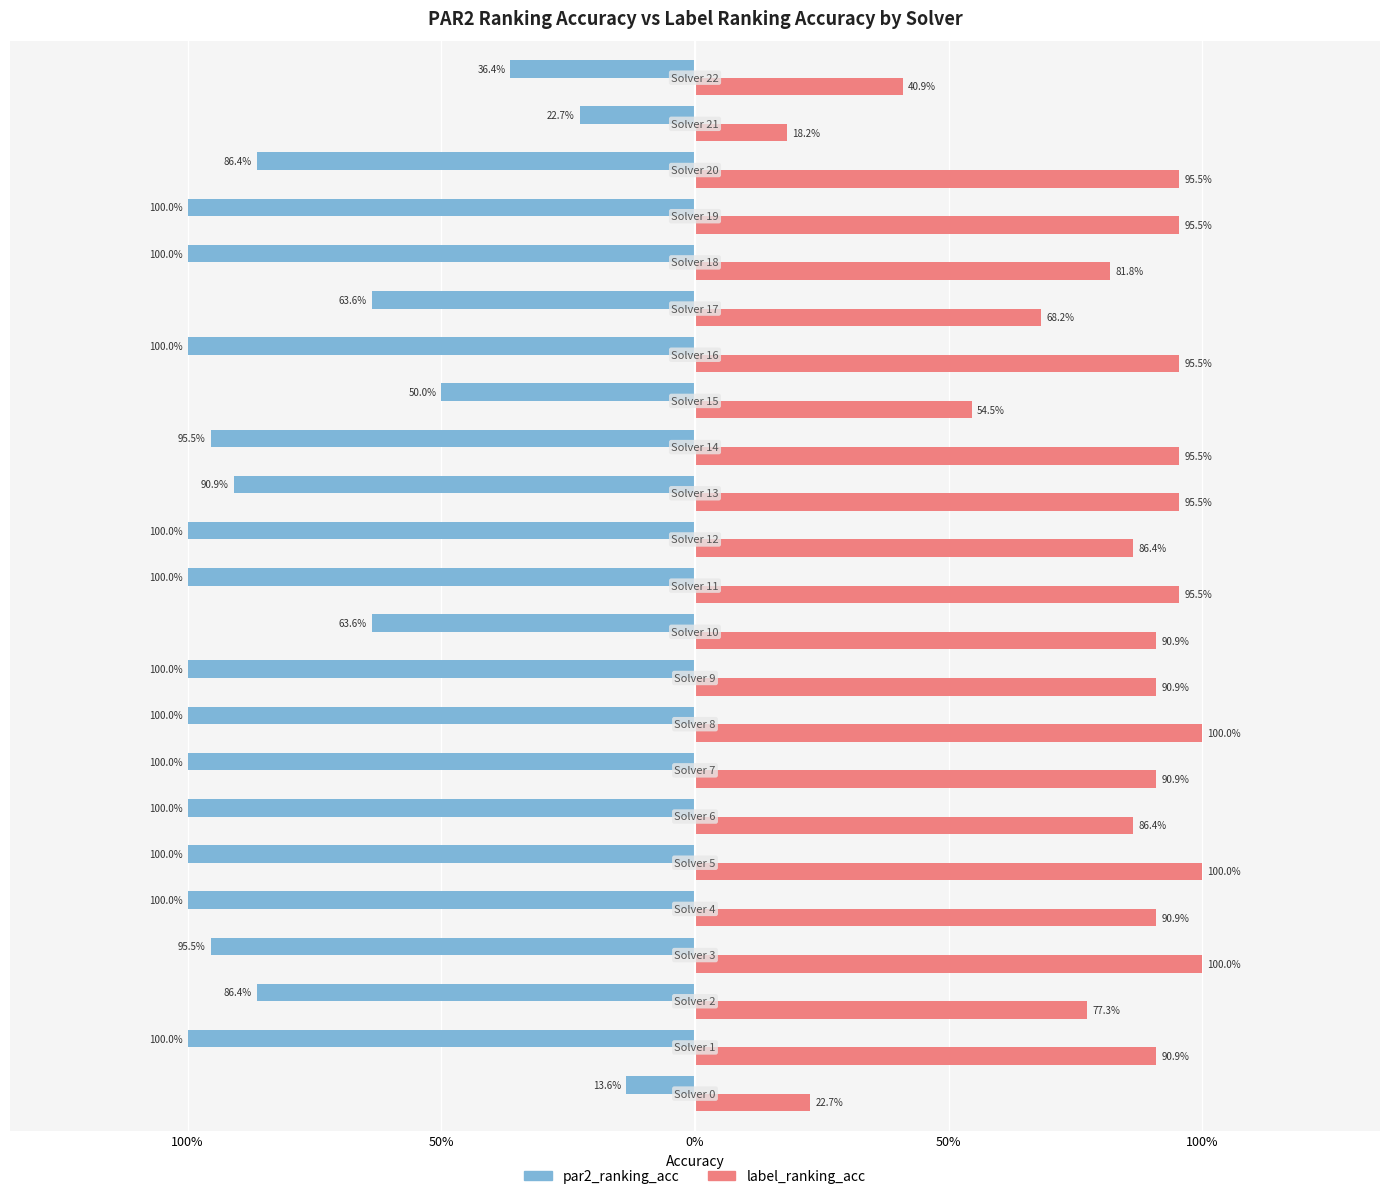

What is the difference between the second highest and minimum values in the par2_ranking_acc series?

0.8